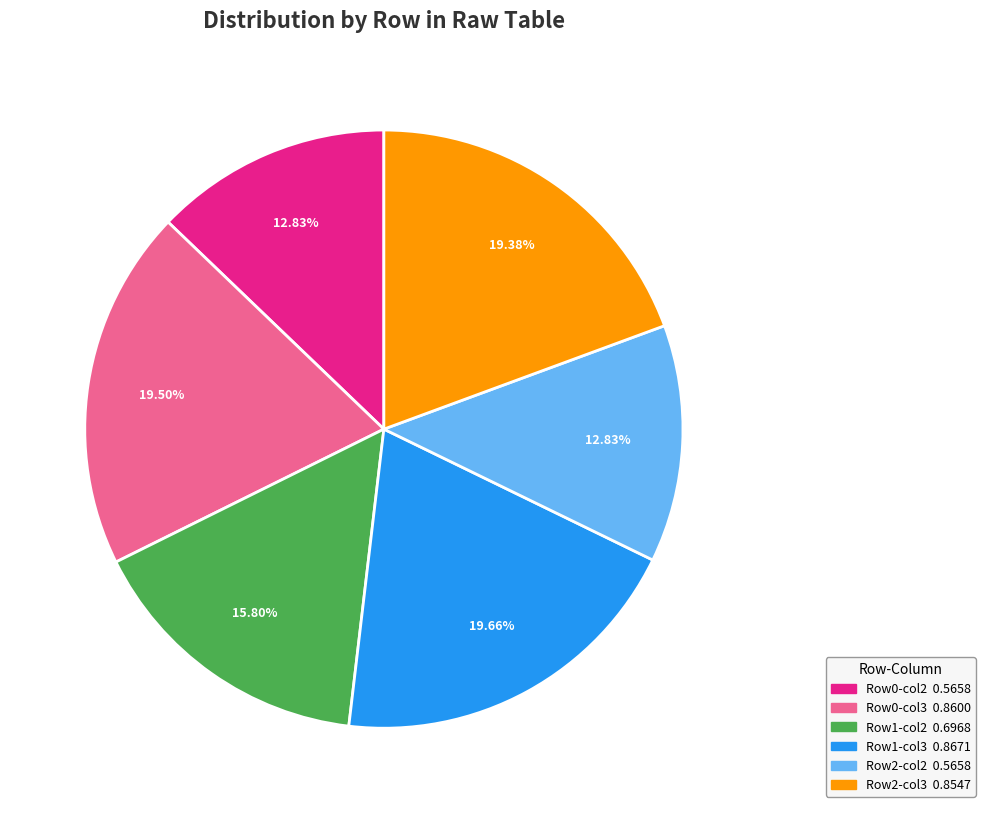

Is there a majority slice in this chart?

No